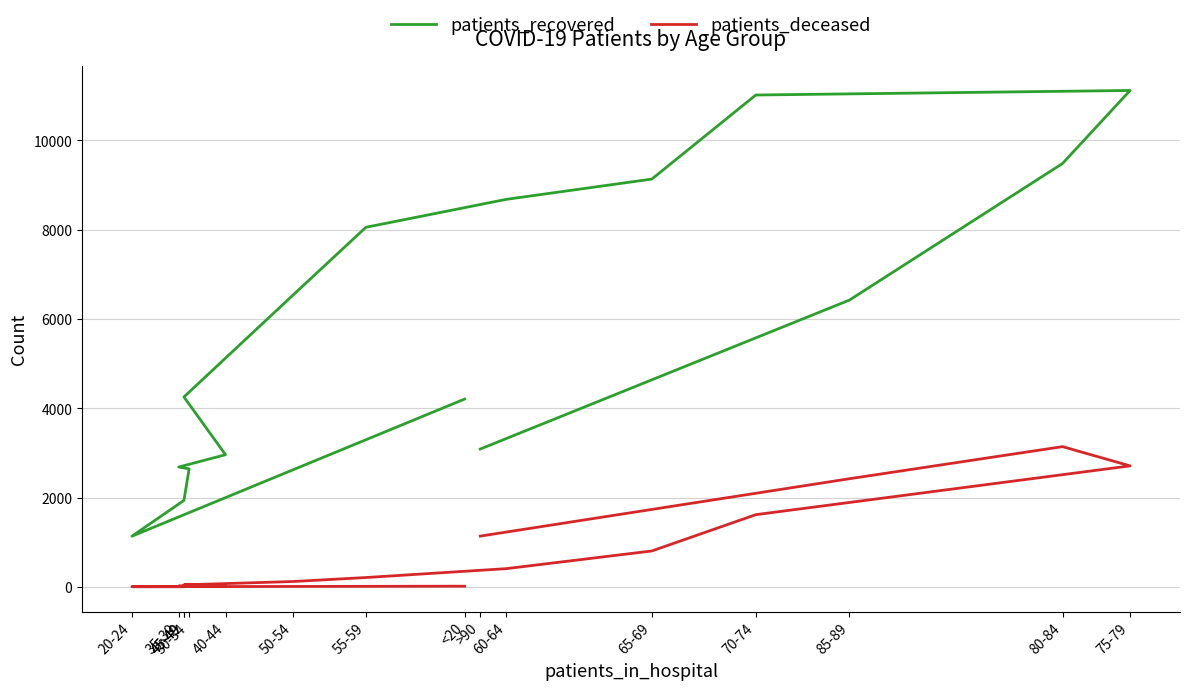

At which category is the sum across all series the highest?

75-79